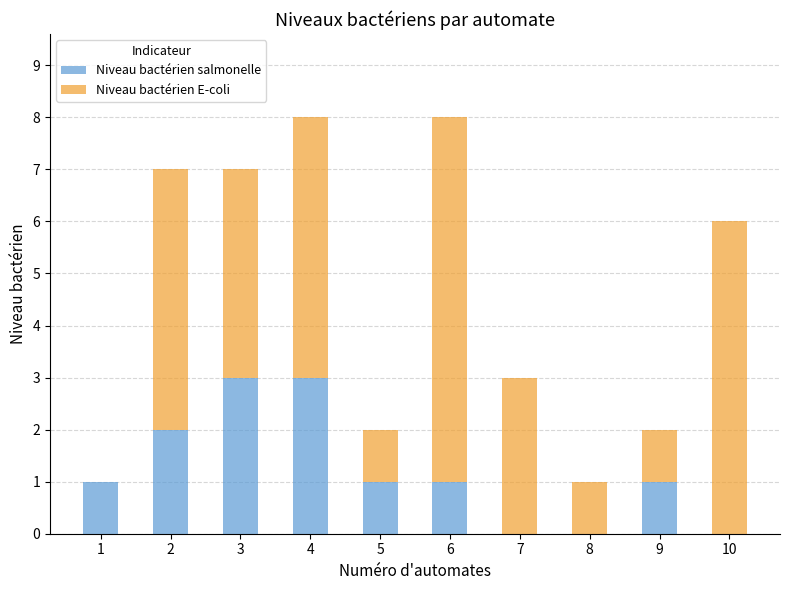

What is the total value across all series at 4?

8